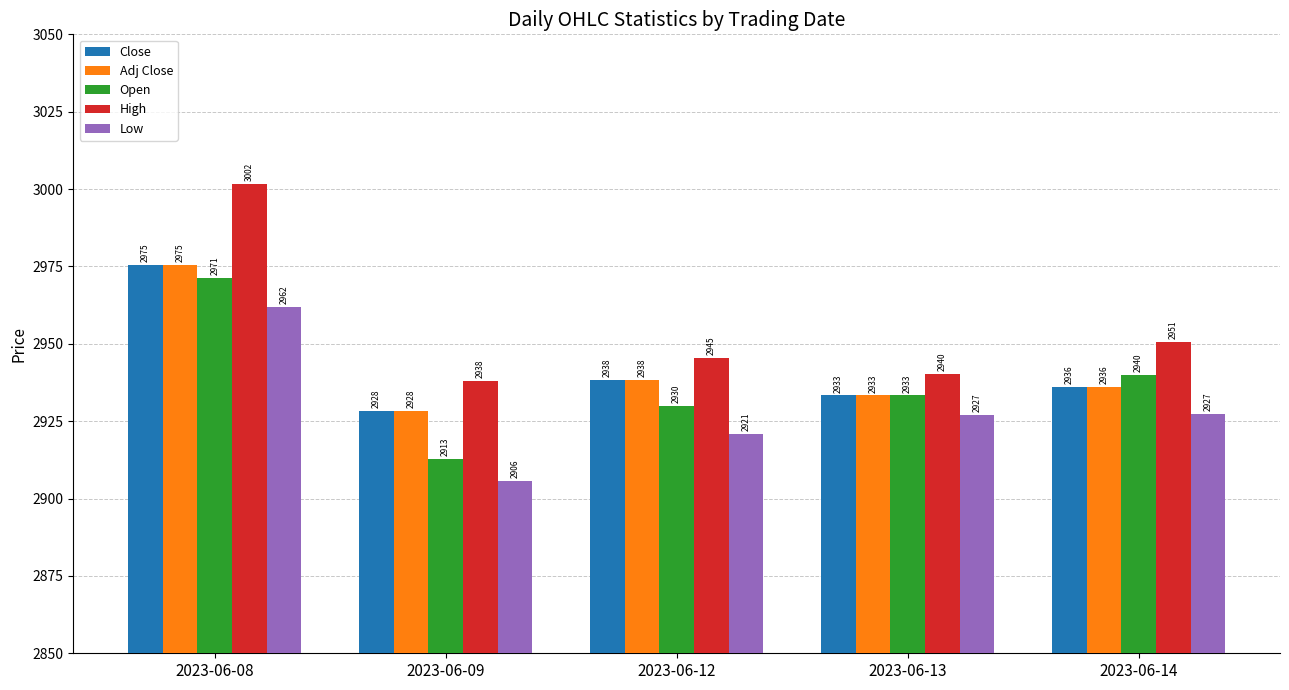

What value does the Close series have at 2023-06-12?

2938.4